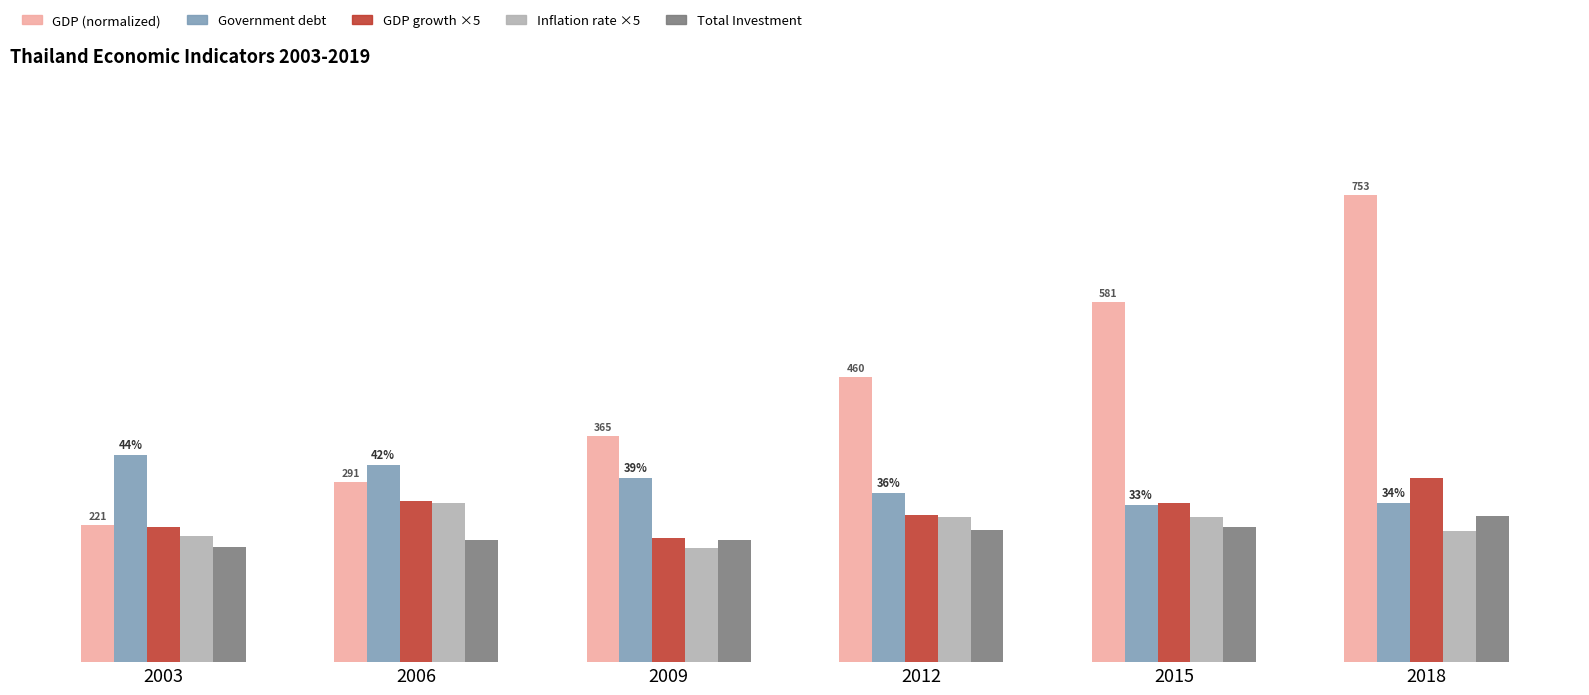

What is the sum of the GDP (normalized) values at 2003 and 2009?

0.8